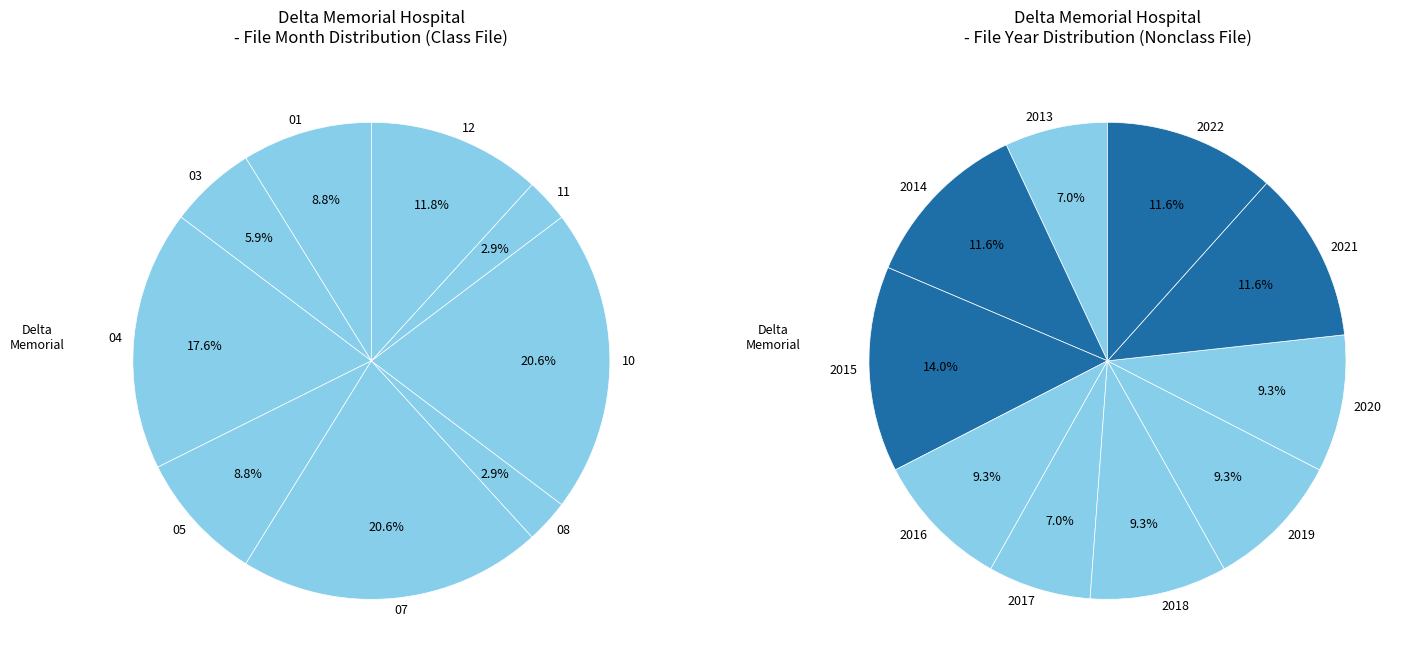

Which category has the biggest portion of the pie?

2015